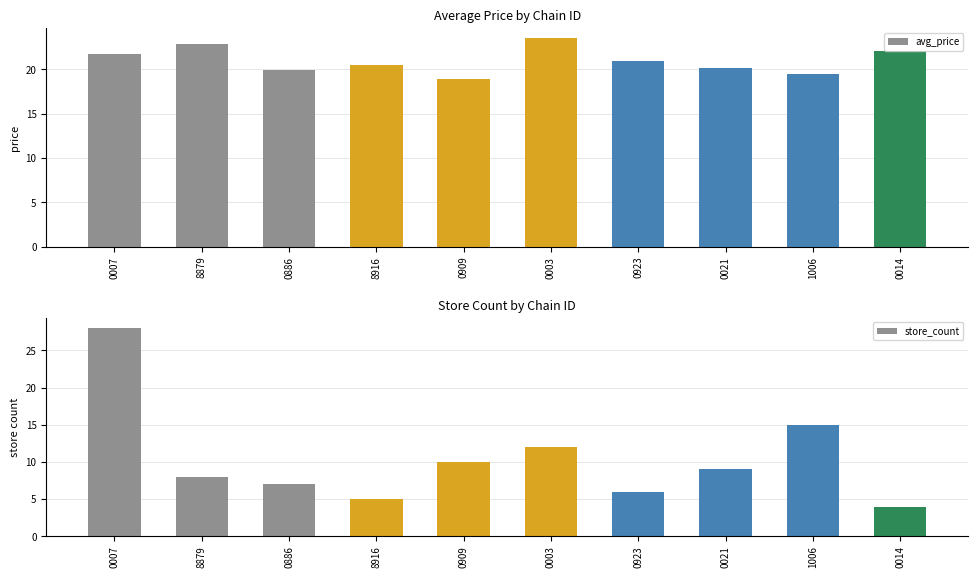

Which category has the lowest value in the store_count series?

0014